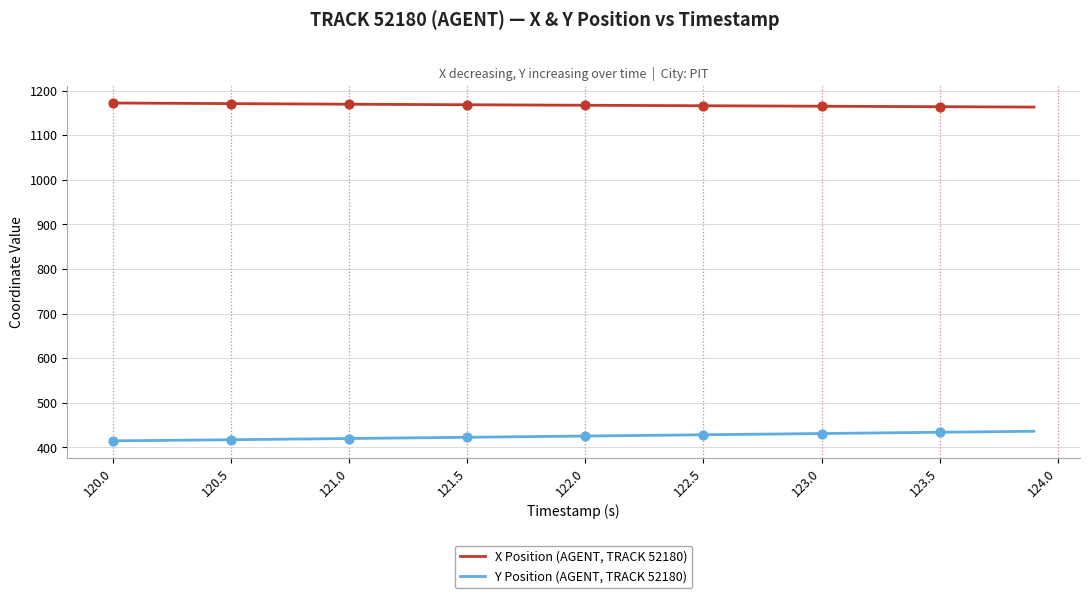

Which series has the largest total across all categories?

X Position (AGENT, TRACK 52180)